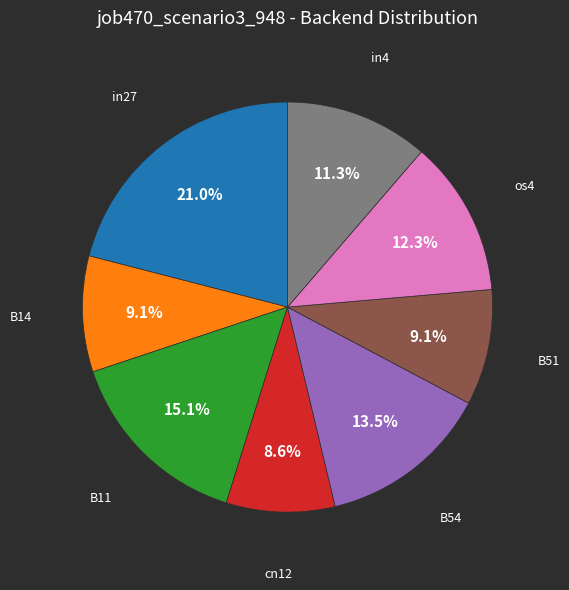

Does any single category account for the majority?

No